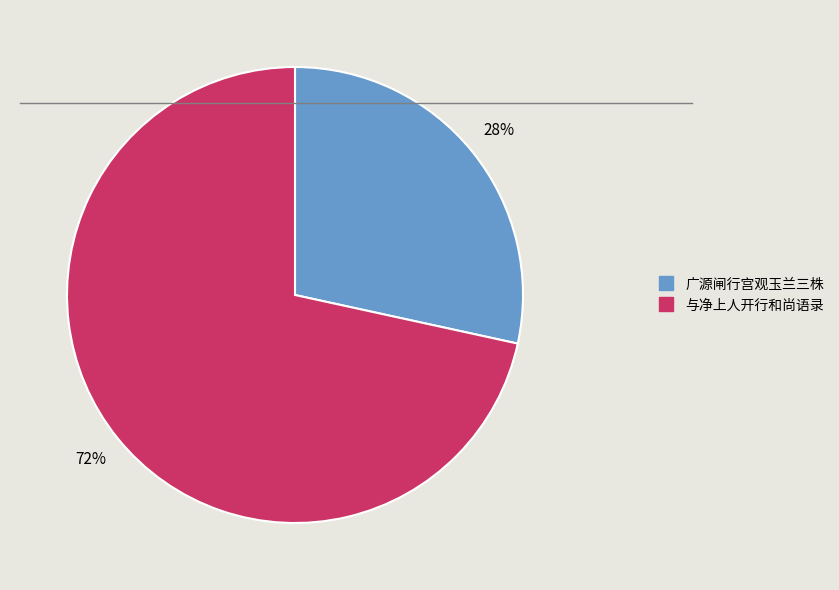

Is there any slice that represents more than half of the pie?

Yes